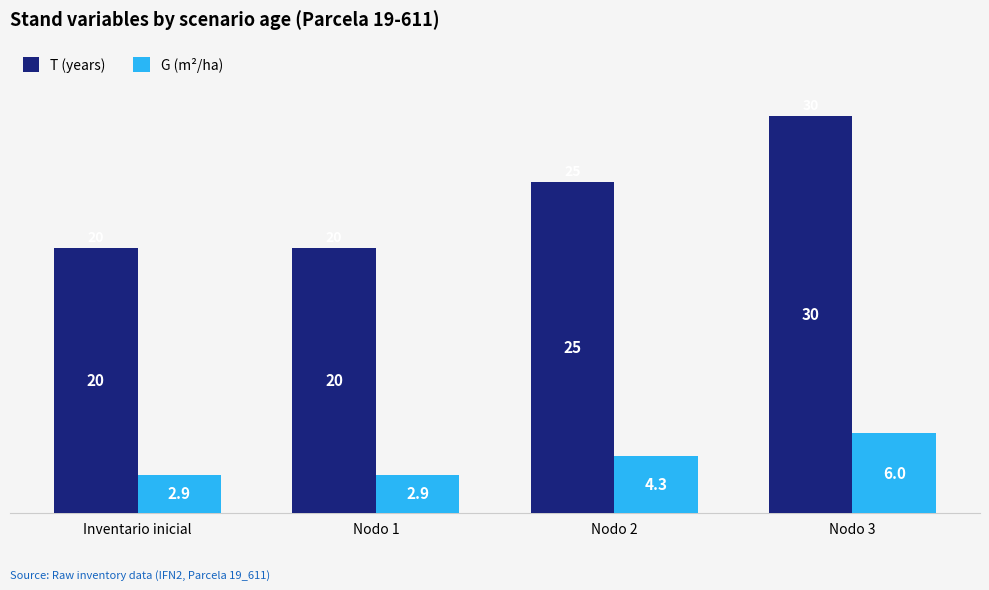

What is the value of the G (m²/ha) bar at the 3rd from the left?

4.3